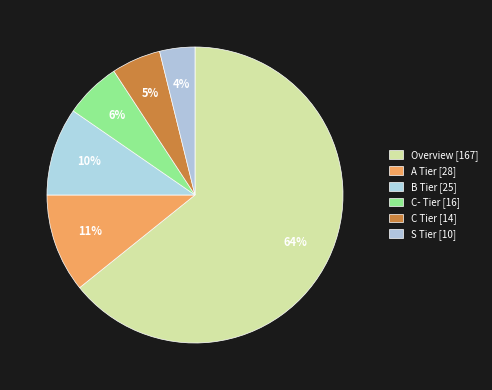

Count the number of slices in the pie.

6